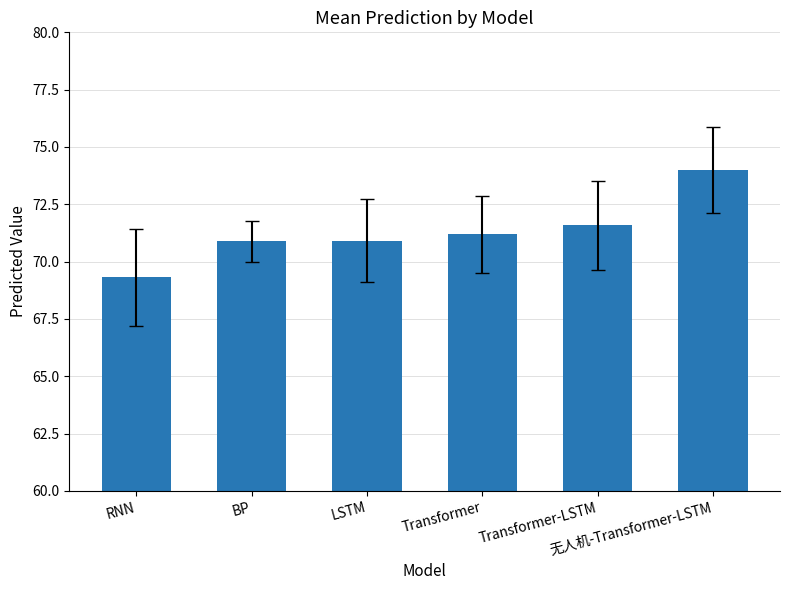

Does the chart contain stacked bars?

No